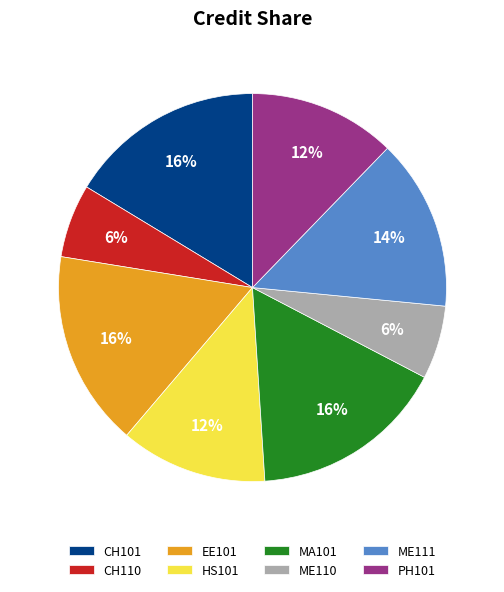

To the nearest percent, what percentage of the pie is PH101?

12%